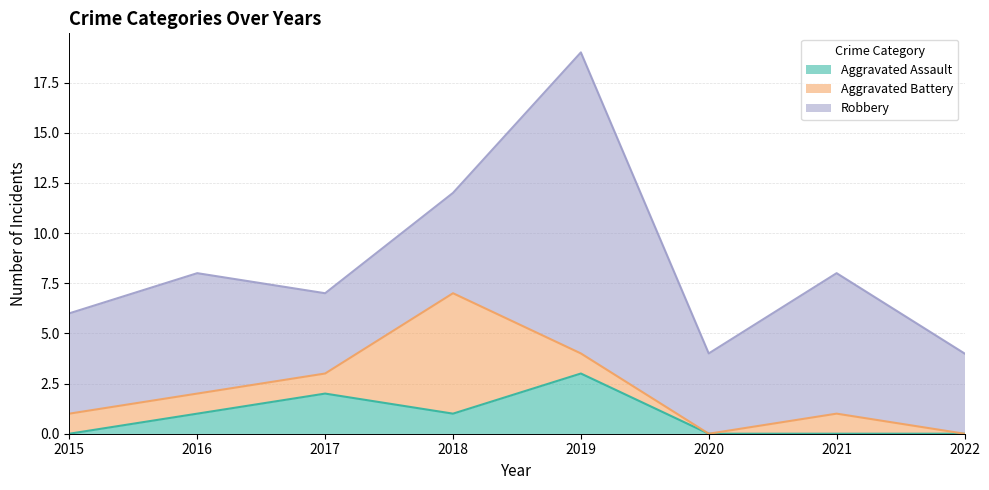

Which series has the largest total across all categories?

Robbery